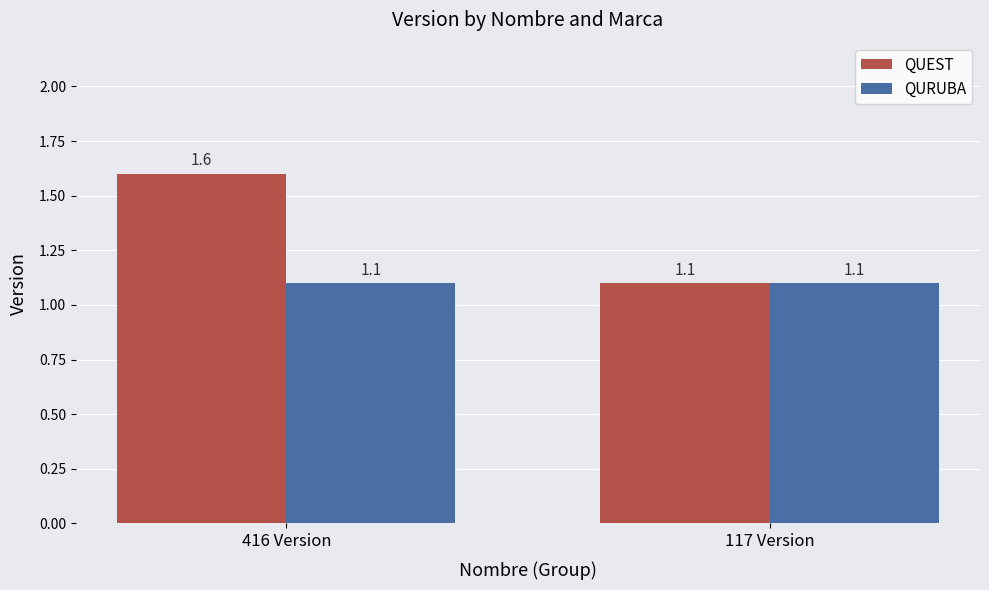

List the series in order of their overall mean, lowest first.

QURUBA, QUEST